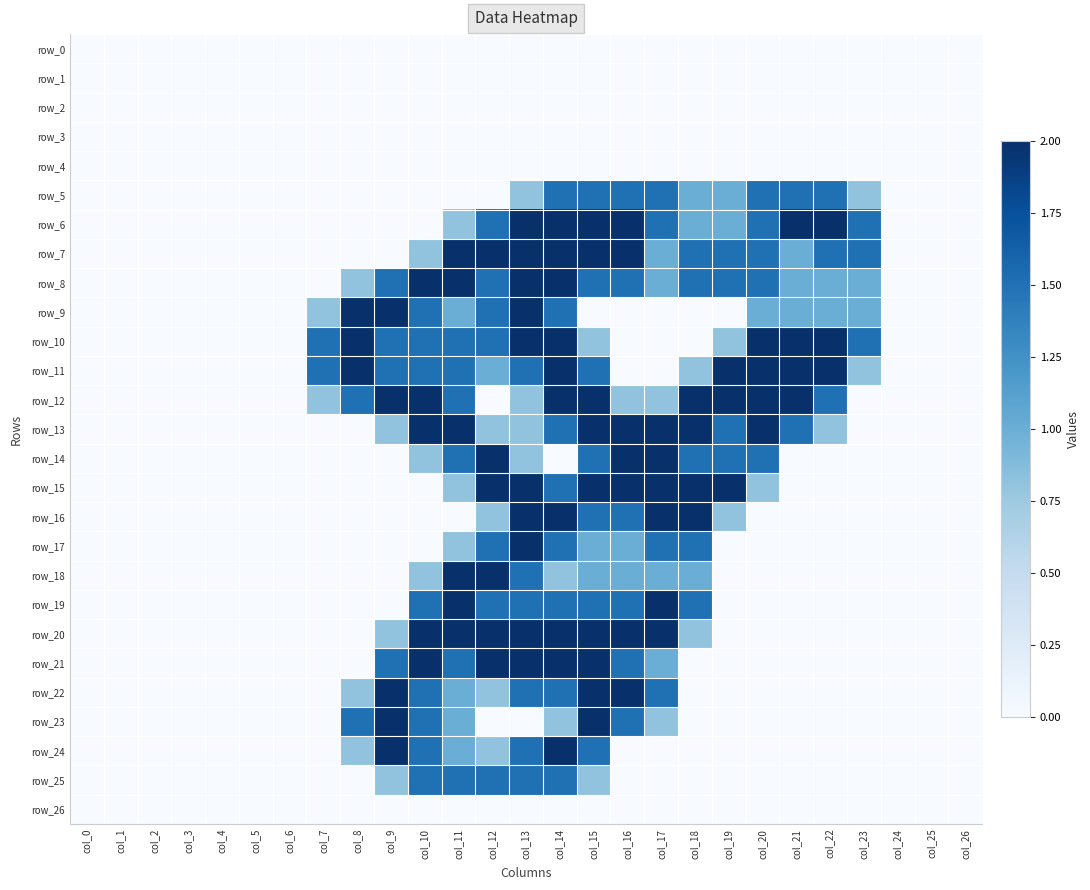

Reading left to right, extract all data points from this chart.

row_0: col_0=0.0	col_1=0.0	col_2=0.0	col_3=0.0	col_4=0.0	col_5=0.0	col_6=0.0	col_7=0.0	col_8=0.0	col_9=0.0	col_10=0.0	col_11=0.0	col_12=0.0	col_13=0.0	col_14=0.0	col_15=0.0	col_16=0.0	col_17=0.0	col_18=0.0	col_19=0.0	col_20=0.0	col_21=0.0	col_22=0.0	col_23=0.0	col_24=0.0	col_25=0.0	col_26=0.0
row_1: col_0=0.0	col_1=0.0	col_2=0.0	col_3=0.0	col_4=0.0	col_5=0.0	col_6=0.0	col_7=0.0	col_8=0.0	col_9=0.0	col_10=0.0	col_11=0.0	col_12=0.0	col_13=0.0	col_14=0.0	col_15=0.0	col_16=0.0	col_17=0.0	col_18=0.0	col_19=0.0	col_20=0.0	col_21=0.0	col_22=0.0	col_23=0.0	col_24=0.0	col_25=0.0	col_26=0.0
row_2: col_0=0.0	col_1=0.0	col_2=0.0	col_3=0.0	col_4=0.0	col_5=0.0	col_6=0.0	col_7=0.0	col_8=0.0	col_9=0.0	col_10=0.0	col_11=0.0	col_12=0.0	col_13=0.0	col_14=0.0	col_15=0.0	col_16=0.0	col_17=0.0	col_18=0.0	col_19=0.0	col_20=0.0	col_21=0.0	col_22=0.0	col_23=0.0	col_24=0.0	col_25=0.0	col_26=0.0
row_3: col_0=0.0	col_1=0.0	col_2=0.0	col_3=0.0	col_4=0.0	col_5=0.0	col_6=0.0	col_7=0.0	col_8=0.0	col_9=0.0	col_10=0.0	col_11=0.0	col_12=0.0	col_13=0.0	col_14=0.0	col_15=0.0	col_16=0.0	col_17=0.0	col_18=0.0	col_19=0.0	col_20=0.0	col_21=0.0	col_22=0.0	col_23=0.0	col_24=0.0	col_25=0.0	col_26=0.0
row_4: col_0=0.0	col_1=0.0	col_2=0.0	col_3=0.0	col_4=0.0	col_5=0.0	col_6=0.0	col_7=0.0	col_8=0.0	col_9=0.0	col_10=0.0	col_11=0.0	col_12=0.0	col_13=0.0	col_14=0.0	col_15=0.0	col_16=0.0	col_17=0.0	col_18=0.0	col_19=0.0	col_20=0.0	col_21=0.0	col_22=0.0	col_23=0.0	col_24=0.0	col_25=0.0	col_26=0.0
row_5: col_0=0.0	col_1=0.0	col_2=0.0	col_3=0.0	col_4=0.0	col_5=0.0	col_6=0.0	col_7=0.0	col_8=0.0	col_9=0.0	col_10=0.0	col_11=0.0	col_12=0.0	col_13=0.8	col_14=1.5	col_15=1.5	col_16=1.5	col_17=1.5	col_18=1.0	col_19=1.0	col_20=1.5	col_21=1.5	col_22=1.5	col_23=0.8	col_24=0.0	col_25=0.0	col_26=0.0
row_6: col_0=0.0	col_1=0.0	col_2=0.0	col_3=0.0	col_4=0.0	col_5=0.0	col_6=0.0	col_7=0.0	col_8=0.0	col_9=0.0	col_10=0.0	col_11=0.8	col_12=1.5	col_13=2.0	col_14=2.0	col_15=2.0	col_16=2.0	col_17=1.5	col_18=1.0	col_19=1.0	col_20=1.5	col_21=2.0	col_22=2.0	col_23=1.5	col_24=0.0	col_25=0.0	col_26=0.0
row_7: col_0=0.0	col_1=0.0	col_2=0.0	col_3=0.0	col_4=0.0	col_5=0.0	col_6=0.0	col_7=0.0	col_8=0.0	col_9=0.0	col_10=0.8	col_11=2.0	col_12=2.0	col_13=2.0	col_14=2.0	col_15=2.0	col_16=2.0	col_17=1.0	col_18=1.5	col_19=1.5	col_20=1.5	col_21=1.0	col_22=1.5	col_23=1.5	col_24=0.0	col_25=0.0	col_26=0.0
row_8: col_0=0.0	col_1=0.0	col_2=0.0	col_3=0.0	col_4=0.0	col_5=0.0	col_6=0.0	col_7=0.0	col_8=0.8	col_9=1.5	col_10=2.0	col_11=2.0	col_12=1.5	col_13=2.0	col_14=2.0	col_15=1.5	col_16=1.5	col_17=1.0	col_18=1.5	col_19=1.5	col_20=1.5	col_21=1.0	col_22=1.0	col_23=1.0	col_24=0.0	col_25=0.0	col_26=0.0
row_9: col_0=0.0	col_1=0.0	col_2=0.0	col_3=0.0	col_4=0.0	col_5=0.0	col_6=0.0	col_7=0.8	col_8=2.0	col_9=2.0	col_10=1.5	col_11=1.0	col_12=1.5	col_13=2.0	col_14=1.5	col_15=0.0	col_16=0.0	col_17=0.0	col_18=0.0	col_19=0.0	col_20=1.0	col_21=1.0	col_22=1.0	col_23=1.0	col_24=0.0	col_25=0.0	col_26=0.0
row_10: col_0=0.0	col_1=0.0	col_2=0.0	col_3=0.0	col_4=0.0	col_5=0.0	col_6=0.0	col_7=1.5	col_8=2.0	col_9=1.5	col_10=1.5	col_11=1.5	col_12=1.5	col_13=2.0	col_14=2.0	col_15=0.8	col_16=0.0	col_17=0.0	col_18=0.0	col_19=0.8	col_20=2.0	col_21=2.0	col_22=2.0	col_23=1.5	col_24=0.0	col_25=0.0	col_26=0.0
row_11: col_0=0.0	col_1=0.0	col_2=0.0	col_3=0.0	col_4=0.0	col_5=0.0	col_6=0.0	col_7=1.5	col_8=2.0	col_9=1.5	col_10=1.5	col_11=1.5	col_12=1.0	col_13=1.5	col_14=2.0	col_15=1.5	col_16=0.0	col_17=0.0	col_18=0.8	col_19=2.0	col_20=2.0	col_21=2.0	col_22=2.0	col_23=0.8	col_24=0.0	col_25=0.0	col_26=0.0
row_12: col_0=0.0	col_1=0.0	col_2=0.0	col_3=0.0	col_4=0.0	col_5=0.0	col_6=0.0	col_7=0.8	col_8=1.5	col_9=2.0	col_10=2.0	col_11=1.5	col_12=0.0	col_13=0.8	col_14=2.0	col_15=2.0	col_16=0.8	col_17=0.8	col_18=2.0	col_19=2.0	col_20=2.0	col_21=2.0	col_22=1.5	col_23=0.0	col_24=0.0	col_25=0.0	col_26=0.0
row_13: col_0=0.0	col_1=0.0	col_2=0.0	col_3=0.0	col_4=0.0	col_5=0.0	col_6=0.0	col_7=0.0	col_8=0.0	col_9=0.8	col_10=2.0	col_11=2.0	col_12=0.8	col_13=0.8	col_14=1.5	col_15=2.0	col_16=2.0	col_17=2.0	col_18=2.0	col_19=1.5	col_20=2.0	col_21=1.5	col_22=0.8	col_23=0.0	col_24=0.0	col_25=0.0	col_26=0.0
row_14: col_0=0.0	col_1=0.0	col_2=0.0	col_3=0.0	col_4=0.0	col_5=0.0	col_6=0.0	col_7=0.0	col_8=0.0	col_9=0.0	col_10=0.8	col_11=1.5	col_12=2.0	col_13=0.8	col_14=0.0	col_15=1.5	col_16=2.0	col_17=2.0	col_18=1.5	col_19=1.5	col_20=1.5	col_21=0.0	col_22=0.0	col_23=0.0	col_24=0.0	col_25=0.0	col_26=0.0
row_15: col_0=0.0	col_1=0.0	col_2=0.0	col_3=0.0	col_4=0.0	col_5=0.0	col_6=0.0	col_7=0.0	col_8=0.0	col_9=0.0	col_10=0.0	col_11=0.8	col_12=2.0	col_13=2.0	col_14=1.5	col_15=2.0	col_16=2.0	col_17=2.0	col_18=2.0	col_19=2.0	col_20=0.8	col_21=0.0	col_22=0.0	col_23=0.0	col_24=0.0	col_25=0.0	col_26=0.0
row_16: col_0=0.0	col_1=0.0	col_2=0.0	col_3=0.0	col_4=0.0	col_5=0.0	col_6=0.0	col_7=0.0	col_8=0.0	col_9=0.0	col_10=0.0	col_11=0.0	col_12=0.8	col_13=2.0	col_14=2.0	col_15=1.5	col_16=1.5	col_17=2.0	col_18=2.0	col_19=0.8	col_20=0.0	col_21=0.0	col_22=0.0	col_23=0.0	col_24=0.0	col_25=0.0	col_26=0.0
row_17: col_0=0.0	col_1=0.0	col_2=0.0	col_3=0.0	col_4=0.0	col_5=0.0	col_6=0.0	col_7=0.0	col_8=0.0	col_9=0.0	col_10=0.0	col_11=0.8	col_12=1.5	col_13=2.0	col_14=1.5	col_15=1.0	col_16=1.0	col_17=1.5	col_18=1.5	col_19=0.0	col_20=0.0	col_21=0.0	col_22=0.0	col_23=0.0	col_24=0.0	col_25=0.0	col_26=0.0
row_18: col_0=0.0	col_1=0.0	col_2=0.0	col_3=0.0	col_4=0.0	col_5=0.0	col_6=0.0	col_7=0.0	col_8=0.0	col_9=0.0	col_10=0.8	col_11=2.0	col_12=2.0	col_13=1.5	col_14=0.8	col_15=1.0	col_16=1.0	col_17=1.0	col_18=1.0	col_19=0.0	col_20=0.0	col_21=0.0	col_22=0.0	col_23=0.0	col_24=0.0	col_25=0.0	col_26=0.0
row_19: col_0=0.0	col_1=0.0	col_2=0.0	col_3=0.0	col_4=0.0	col_5=0.0	col_6=0.0	col_7=0.0	col_8=0.0	col_9=0.0	col_10=1.5	col_11=2.0	col_12=1.5	col_13=1.5	col_14=1.5	col_15=1.5	col_16=1.5	col_17=2.0	col_18=1.5	col_19=0.0	col_20=0.0	col_21=0.0	col_22=0.0	col_23=0.0	col_24=0.0	col_25=0.0	col_26=0.0
row_20: col_0=0.0	col_1=0.0	col_2=0.0	col_3=0.0	col_4=0.0	col_5=0.0	col_6=0.0	col_7=0.0	col_8=0.0	col_9=0.8	col_10=2.0	col_11=2.0	col_12=2.0	col_13=2.0	col_14=2.0	col_15=2.0	col_16=2.0	col_17=2.0	col_18=0.8	col_19=0.0	col_20=0.0	col_21=0.0	col_22=0.0	col_23=0.0	col_24=0.0	col_25=0.0	col_26=0.0
row_21: col_0=0.0	col_1=0.0	col_2=0.0	col_3=0.0	col_4=0.0	col_5=0.0	col_6=0.0	col_7=0.0	col_8=0.0	col_9=1.5	col_10=2.0	col_11=1.5	col_12=2.0	col_13=2.0	col_14=2.0	col_15=2.0	col_16=1.5	col_17=1.0	col_18=0.0	col_19=0.0	col_20=0.0	col_21=0.0	col_22=0.0	col_23=0.0	col_24=0.0	col_25=0.0	col_26=0.0
row_22: col_0=0.0	col_1=0.0	col_2=0.0	col_3=0.0	col_4=0.0	col_5=0.0	col_6=0.0	col_7=0.0	col_8=0.8	col_9=2.0	col_10=1.5	col_11=1.0	col_12=0.8	col_13=1.5	col_14=1.5	col_15=2.0	col_16=2.0	col_17=1.5	col_18=0.0	col_19=0.0	col_20=0.0	col_21=0.0	col_22=0.0	col_23=0.0	col_24=0.0	col_25=0.0	col_26=0.0
row_23: col_0=0.0	col_1=0.0	col_2=0.0	col_3=0.0	col_4=0.0	col_5=0.0	col_6=0.0	col_7=0.0	col_8=1.5	col_9=2.0	col_10=1.5	col_11=1.0	col_12=0.0	col_13=0.0	col_14=0.8	col_15=2.0	col_16=1.5	col_17=0.8	col_18=0.0	col_19=0.0	col_20=0.0	col_21=0.0	col_22=0.0	col_23=0.0	col_24=0.0	col_25=0.0	col_26=0.0
row_24: col_0=0.0	col_1=0.0	col_2=0.0	col_3=0.0	col_4=0.0	col_5=0.0	col_6=0.0	col_7=0.0	col_8=0.8	col_9=2.0	col_10=1.5	col_11=1.0	col_12=0.8	col_13=1.5	col_14=2.0	col_15=1.5	col_16=0.0	col_17=0.0	col_18=0.0	col_19=0.0	col_20=0.0	col_21=0.0	col_22=0.0	col_23=0.0	col_24=0.0	col_25=0.0	col_26=0.0
row_25: col_0=0.0	col_1=0.0	col_2=0.0	col_3=0.0	col_4=0.0	col_5=0.0	col_6=0.0	col_7=0.0	col_8=0.0	col_9=0.8	col_10=1.5	col_11=1.5	col_12=1.5	col_13=1.5	col_14=1.5	col_15=0.8	col_16=0.0	col_17=0.0	col_18=0.0	col_19=0.0	col_20=0.0	col_21=0.0	col_22=0.0	col_23=0.0	col_24=0.0	col_25=0.0	col_26=0.0
row_26: col_0=0.0	col_1=0.0	col_2=0.0	col_3=0.0	col_4=0.0	col_5=0.0	col_6=0.0	col_7=0.0	col_8=0.0	col_9=0.0	col_10=0.0	col_11=0.0	col_12=0.0	col_13=0.0	col_14=0.0	col_15=0.0	col_16=0.0	col_17=0.0	col_18=0.0	col_19=0.0	col_20=0.0	col_21=0.0	col_22=0.0	col_23=0.0	col_24=0.0	col_25=0.0	col_26=0.0